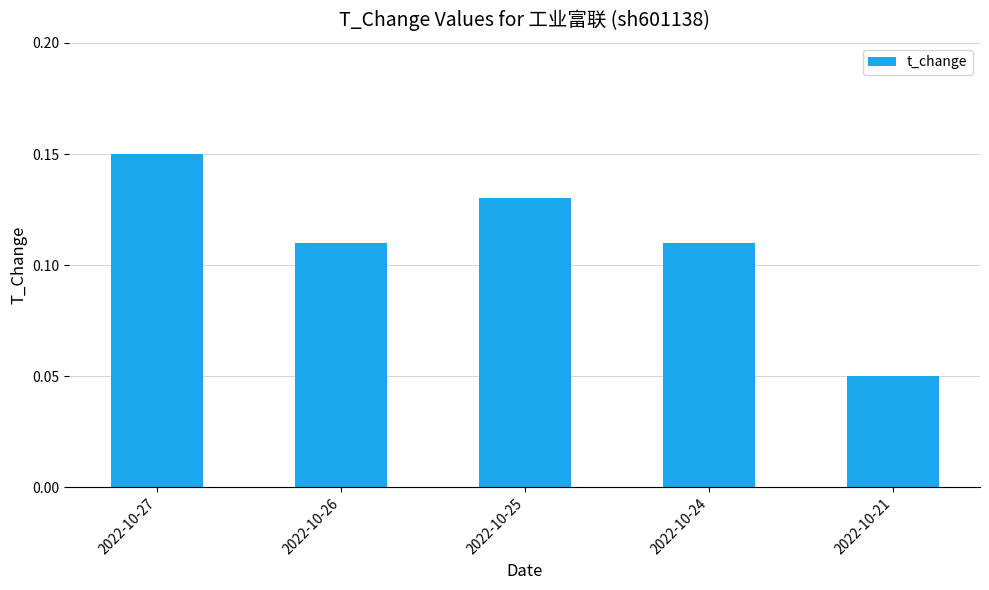

Which category has the lowest value across all series?

2022-10-21